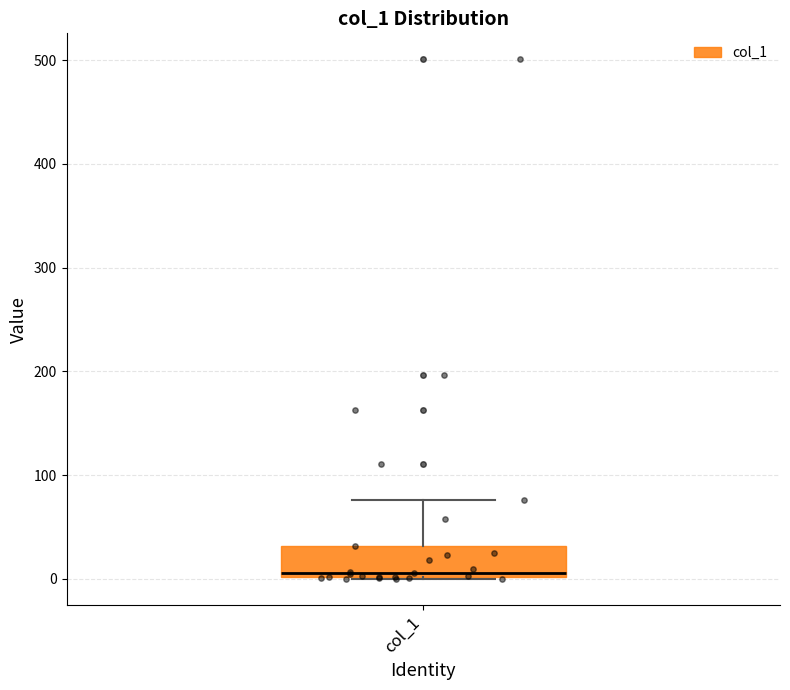

Transcribe this box plot: give where the median line is, the range the box spans, and where the two whiskers end, as read against the y-axis. The values are not printed on the chart, so give them approximately, as read against the axis.

median 10, box 0 to 30, whiskers 0 to 80